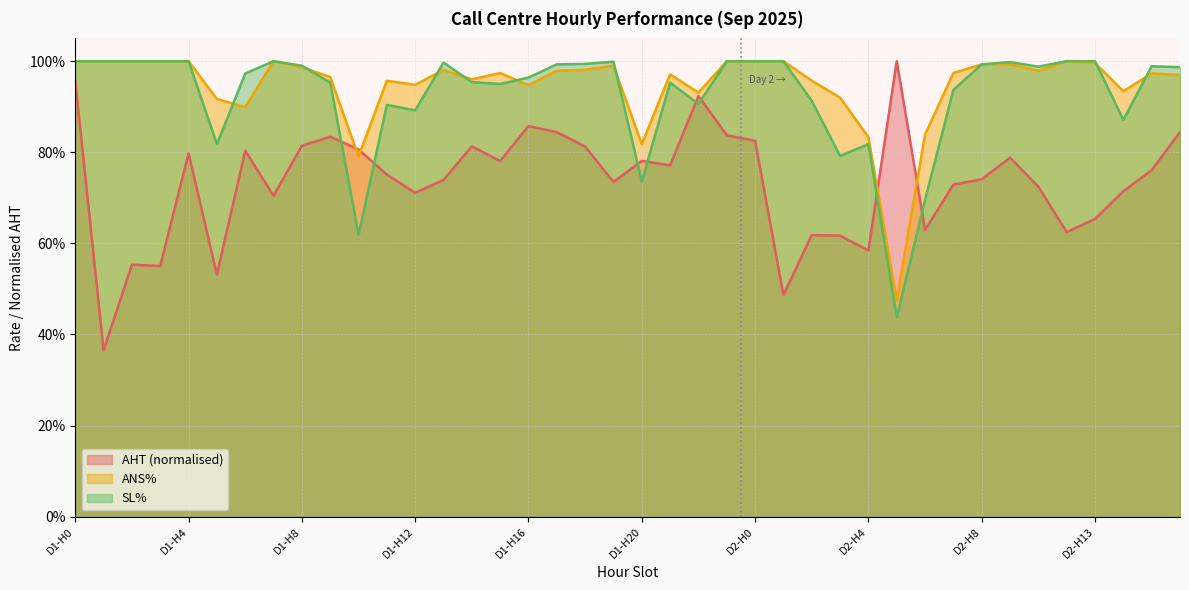

How many times do ANS% and SL% cross each other?

8